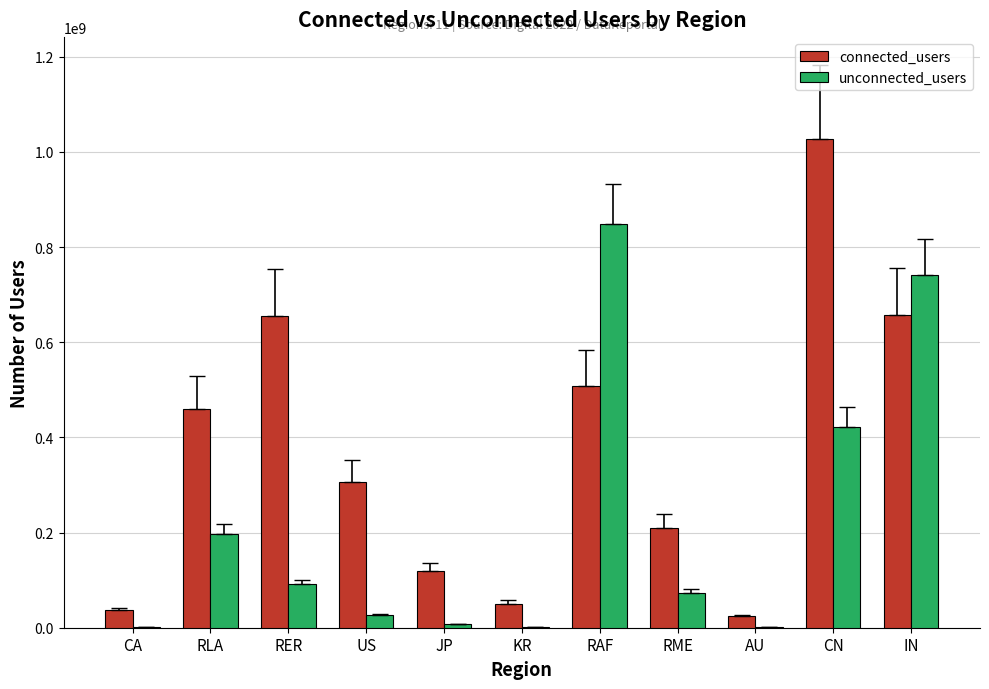

Is the value of unconnected_users at KR greater than the value of connected_users at RER?

No